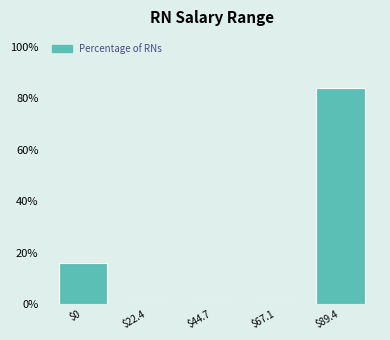

At which label is the value closest to 42?

$0